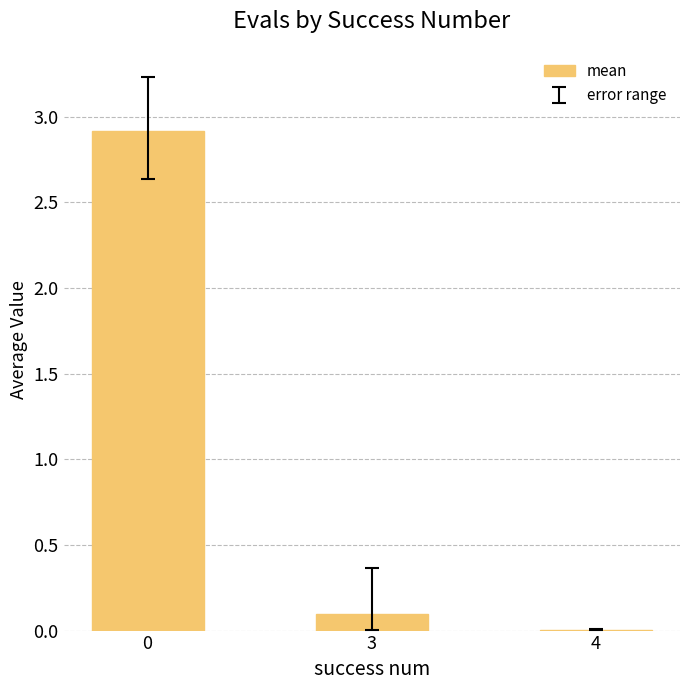

What is the maximum value shown in the chart?

2.9